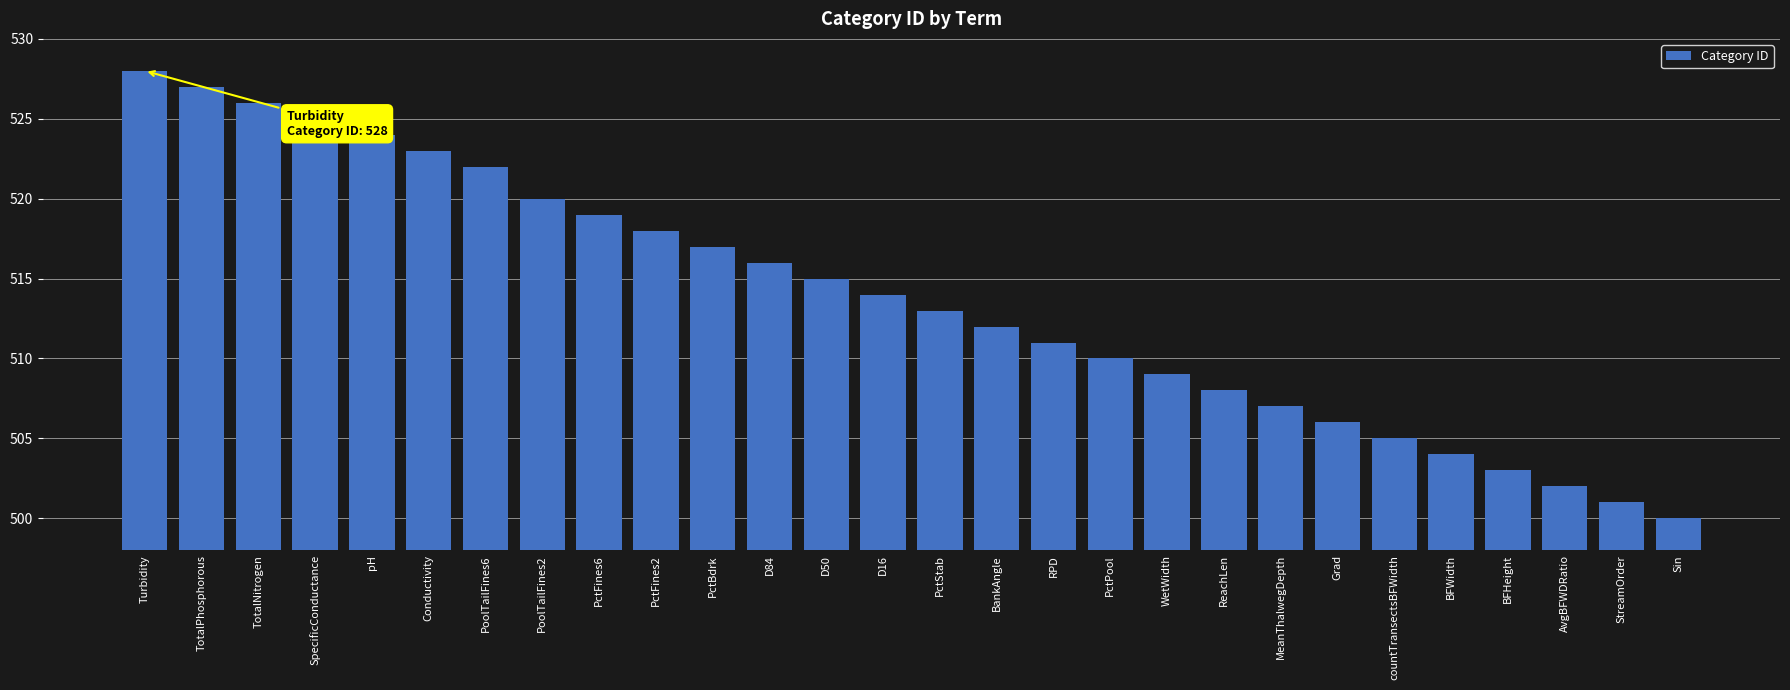

Which category has the highest value across all series?

Turbidity